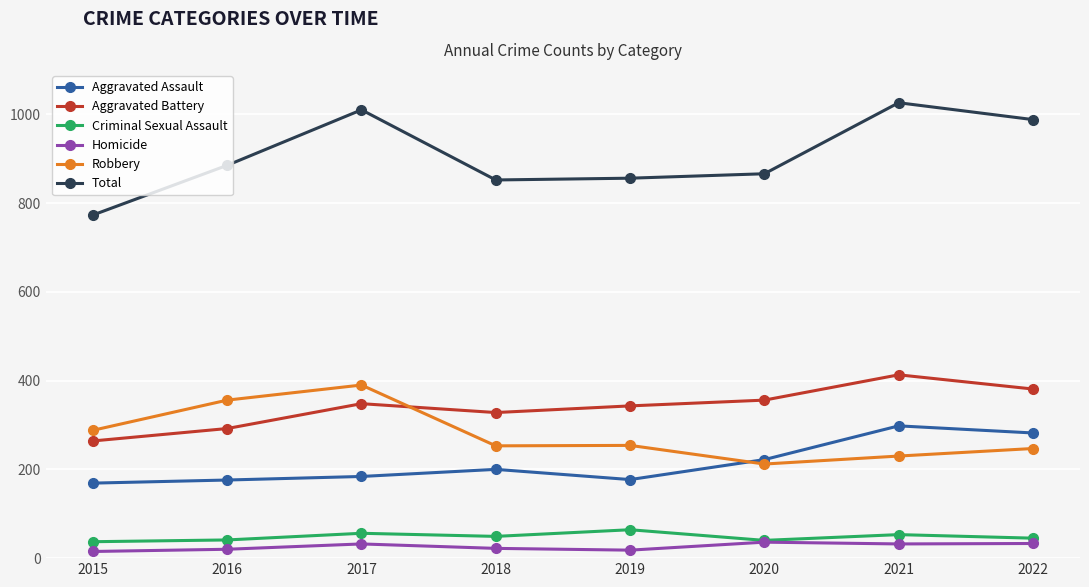

How many intersections are there between Robbery and Aggravated Battery?

1